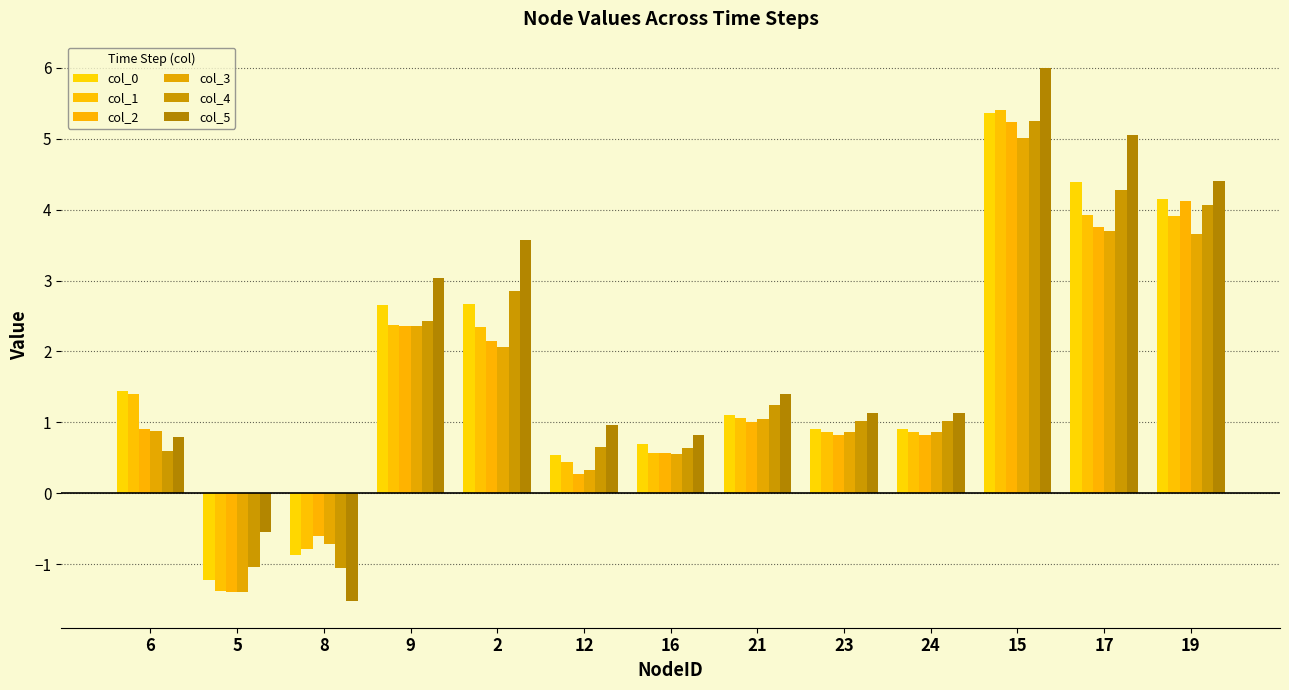

What is the smallest value displayed?

-1.5